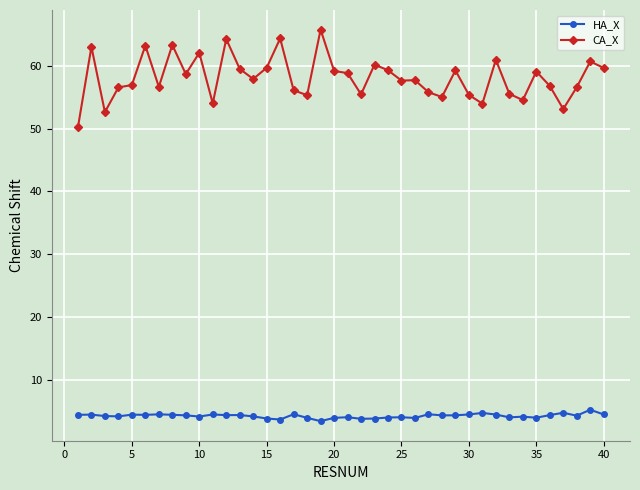

Which series has the widest spread of values?

CA_X